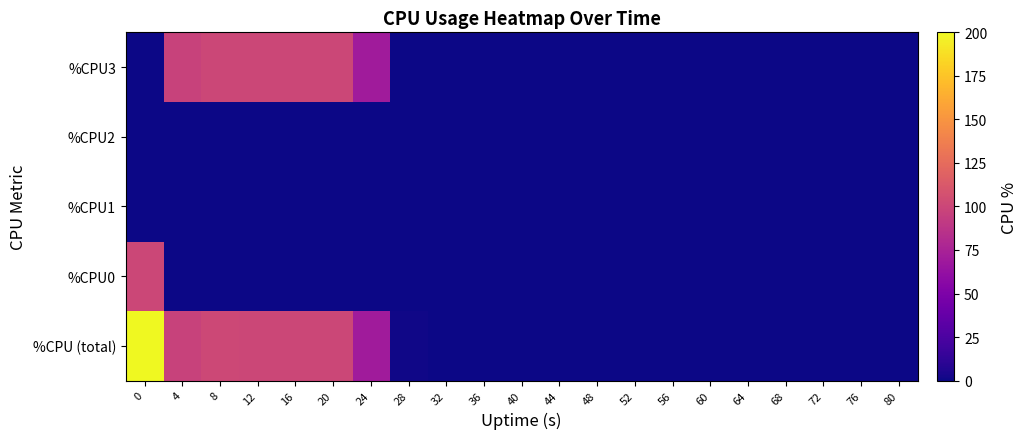

Reading left to right, list all the values displayed in this chart.

%CPU (total): 0=200.0	4=97.6	8=100.8	12=100.4	16=100.0	20=100.4	24=70.0	28=0.8	32=0.0	36=0.0	40=0.4	44=0.4	48=0.4	52=0.4	56=0.4	60=0.0	64=0.4	68=0.4	72=0.4	76=0.4	80=0.0
%CPU0: 0=100.0	4=0.3	8=0.5	12=0.0	16=0.3	20=0.0	24=0.0	28=0.0	32=0.0	36=0.2	40=0.2	44=0.2	48=0.0	52=0.0	56=0.0	60=0.2	64=0.0	68=0.2	72=0.2	76=0.0	80=0.3
%CPU1: 0=0.0	4=0.2	8=0.0	12=0.0	16=0.0	20=0.0	24=0.2	28=0.0	32=0.0	36=0.0	40=0.0	44=0.2	48=0.0	52=0.0	56=0.2	60=0.2	64=0.0	68=0.0	72=0.0	76=0.2	80=0.0
%CPU2: 0=0.0	4=0.0	8=0.0	12=0.0	16=0.0	20=0.0	24=0.0	28=0.0	32=0.0	36=0.0	40=0.0	44=0.0	48=0.0	52=0.0	56=0.0	60=0.0	64=0.0	68=0.0	72=0.0	76=0.0	80=0.0
%CPU3: 0=0.0	4=97.3	8=100.0	12=100.0	16=100.0	20=100.0	24=69.7	28=0.2	32=0.0	36=0.0	40=0.0	44=0.0	48=0.0	52=0.2	56=0.2	60=0.0	64=0.2	68=0.0	72=0.0	76=0.0	80=0.0